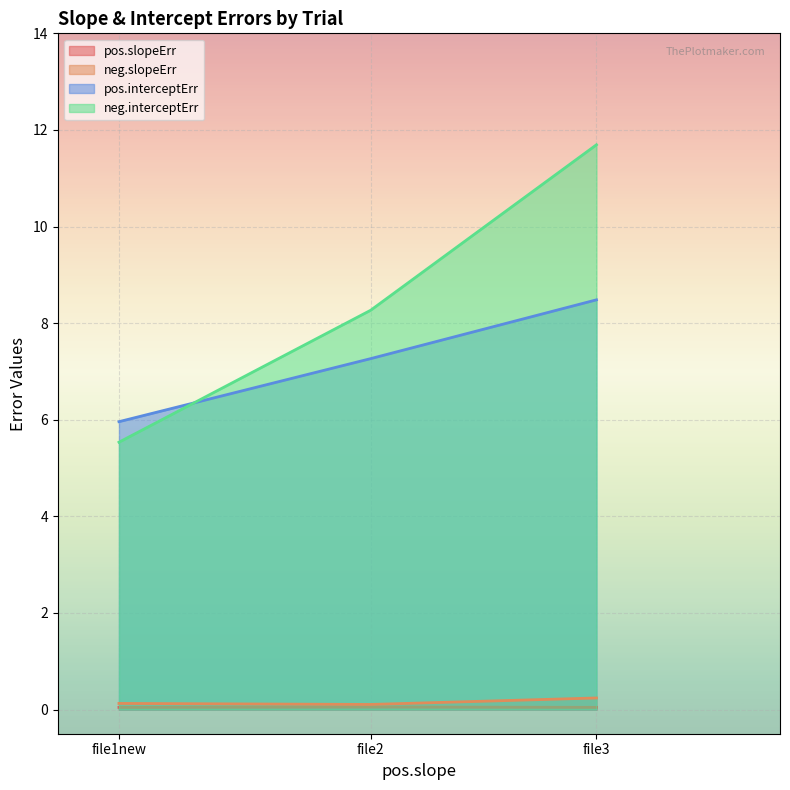

Rank the series at file3 from highest to lowest value.

neg.interceptErr, pos.interceptErr, neg.slopeErr, pos.slopeErr